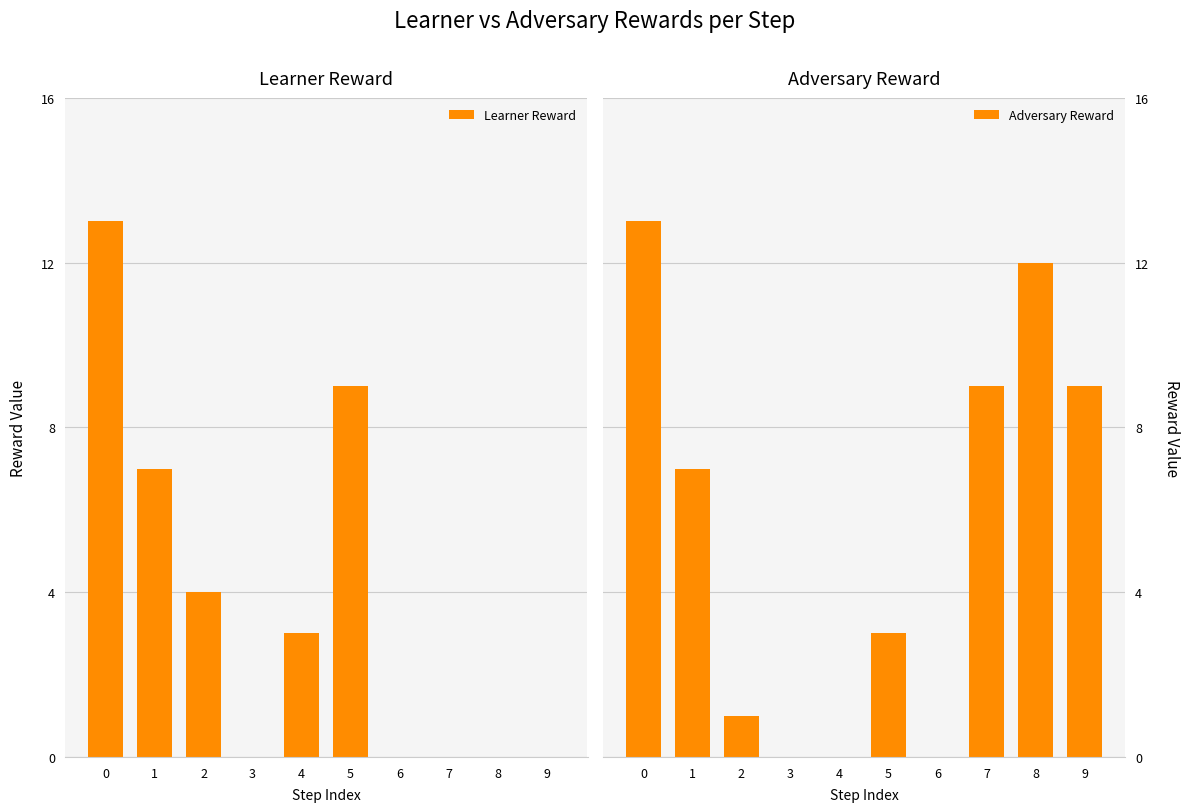

Which series has the largest total across all categories?

Adversary Reward